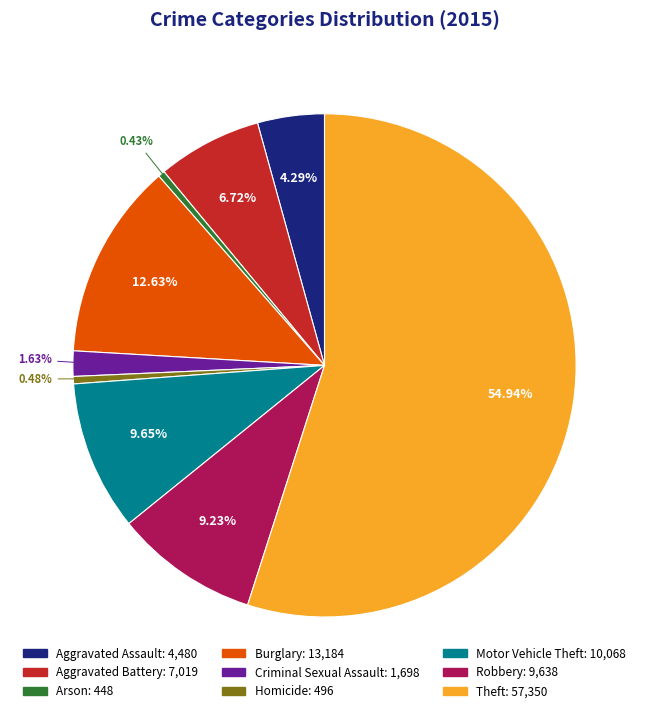

How much of the chart is everything except Aggravated Assault?

95.7%